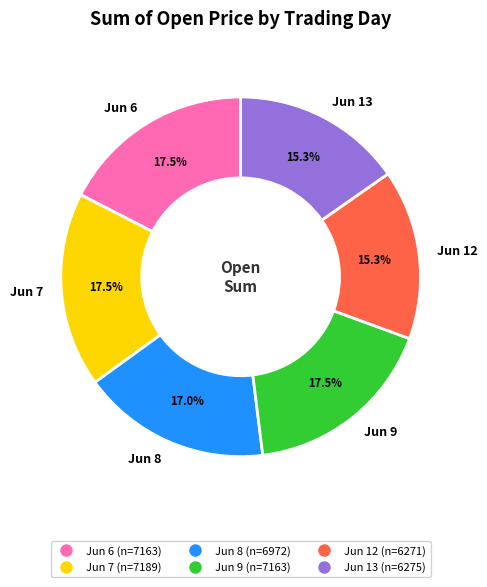

Is Jun 7 the majority of the pie?

No